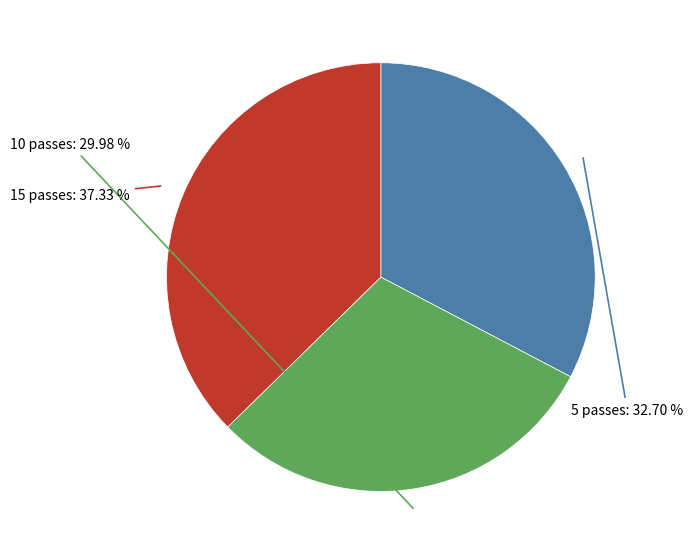

Is there a majority slice in this chart?

No